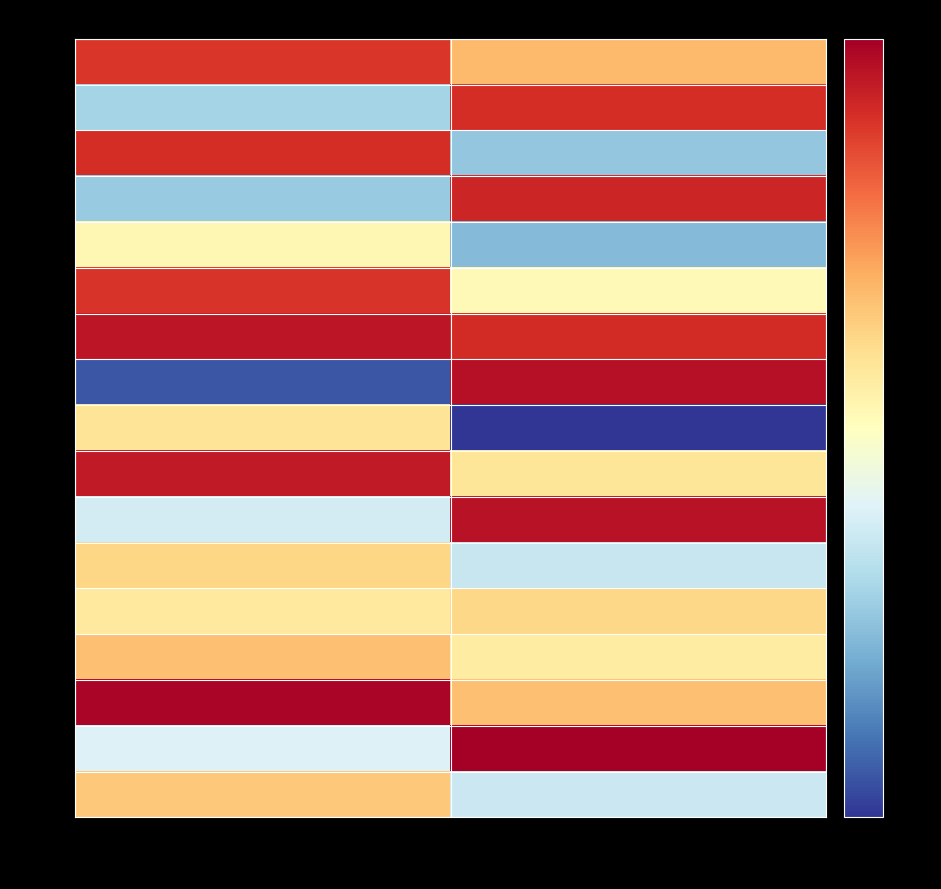

Count the number of data series in this chart.

17